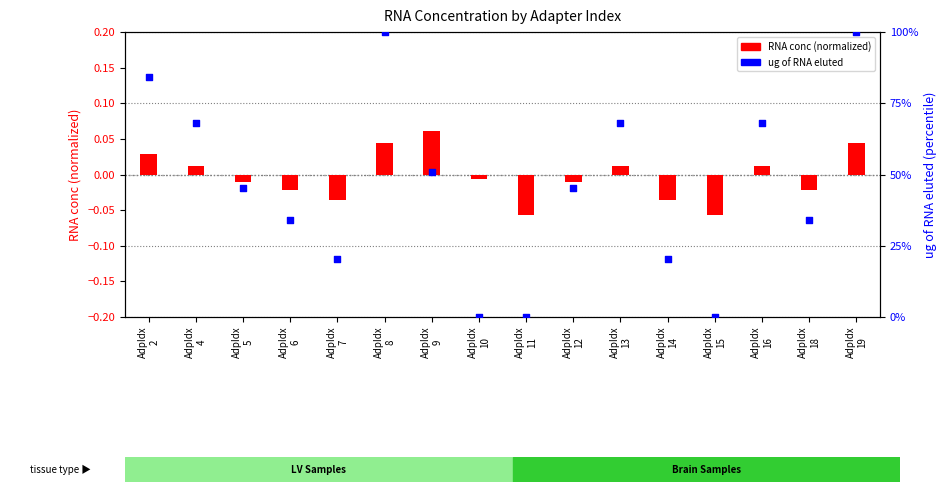

What is the total value across all series at AdpIdx
11?

-0.1